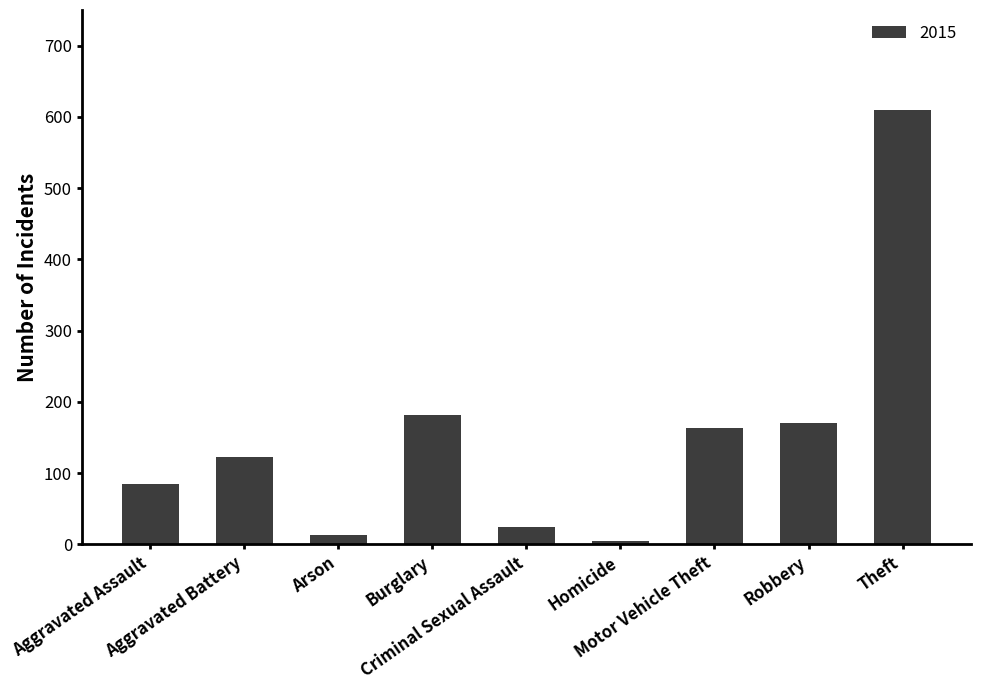

What is the greatest value displayed?

609